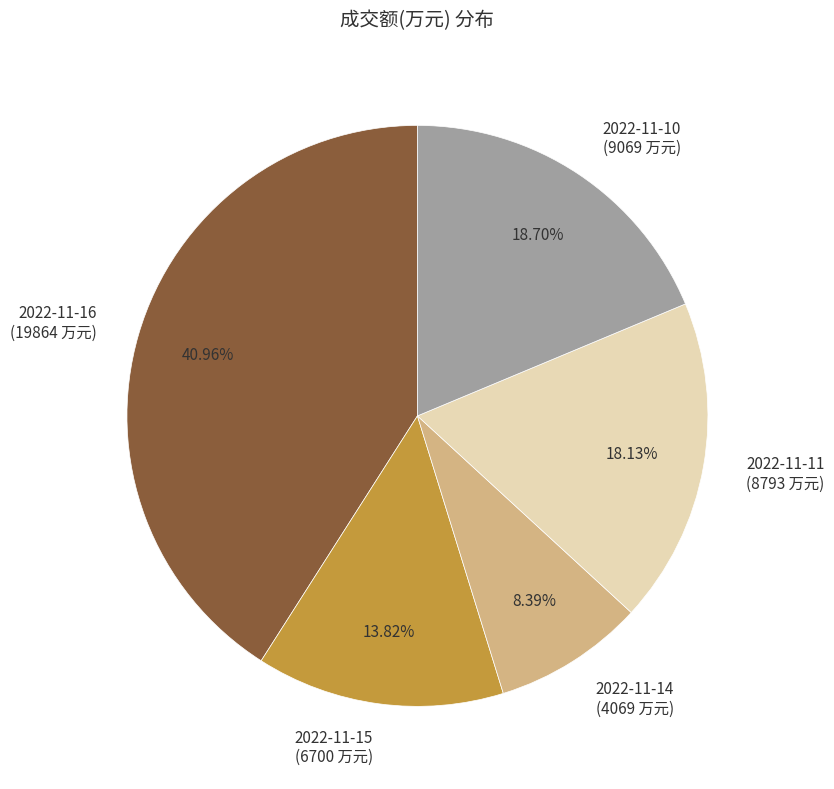

What is the ratio of the value at 2022-11-11 to the value at 2022-11-10?

1.0